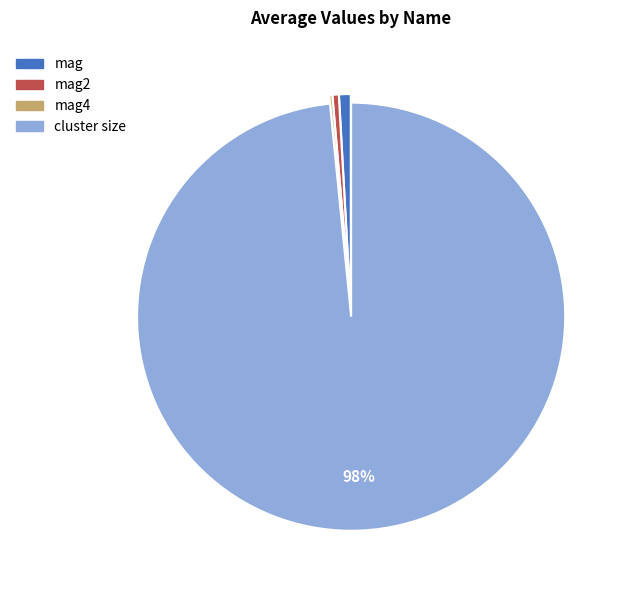

To the nearest percent, what is the average slice percentage?

25%